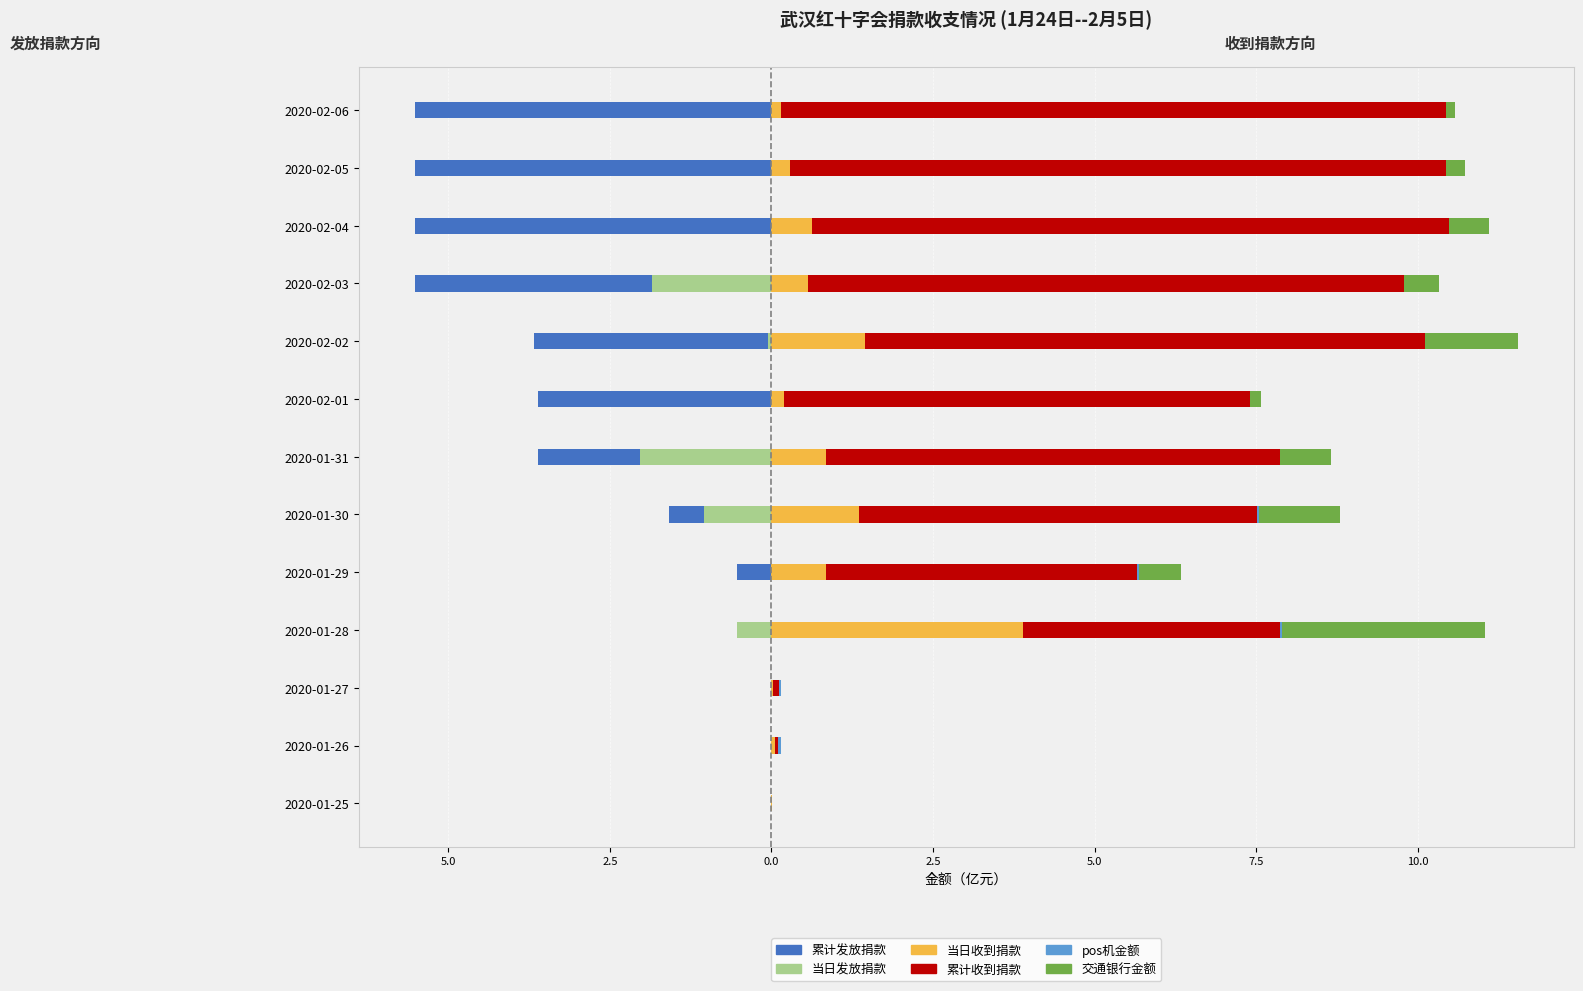

Reading left to right, list all the values displayed in this chart.

累计发放捐款: 0.0	0.0	0.0	-0.5	-0.5	-1.6	-3.6	-3.6	-3.7	-5.5	-5.5	-5.5	-5.5
当日发放捐款: 0.0	0.0	0.0	-0.5	0.0	-1.0	-2.0	0.0	-0.1	-1.9	0.0	0.0	0.0
当日收到捐款: 0.0	0.1	0.0	3.9	0.8	1.3	0.8	0.2	1.5	0.6	0.6	0.3	0.1
累计收到捐款: 0.0	0.1	0.1	4.0	4.8	6.2	7.0	7.2	8.7	9.2	9.8	10.1	10.3
pos机金额: 0.0	0.0	0.0	0.0	0.0	0.0	0.0	0.0	0.0	0.0	0.0	0.0	0.0
交通银行金额: 0.0	0.0	0.0	3.1	0.6	1.3	0.8	0.2	1.4	0.5	0.6	0.3	0.1